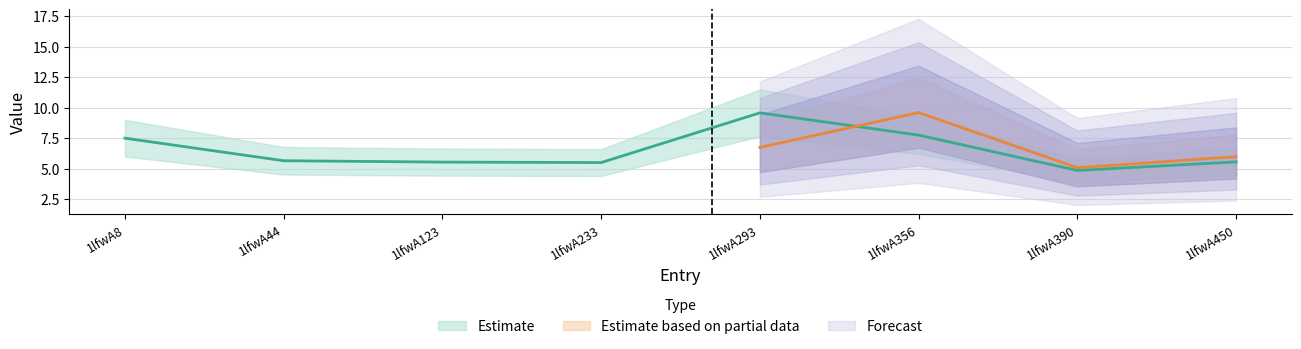

How many values exceed 5?

7